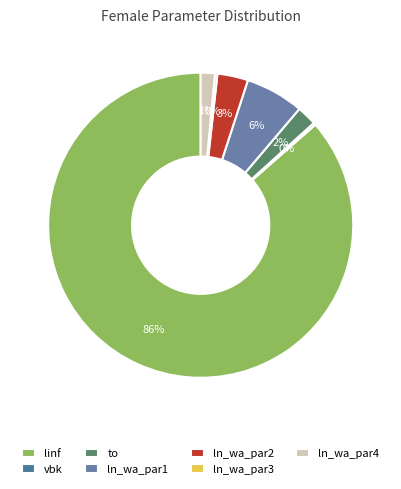

True or false: vbk accounts for 0% of the total.

True